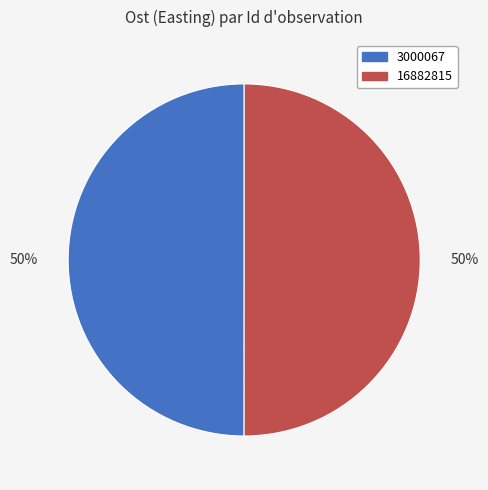

How many segments does this pie chart have?

2